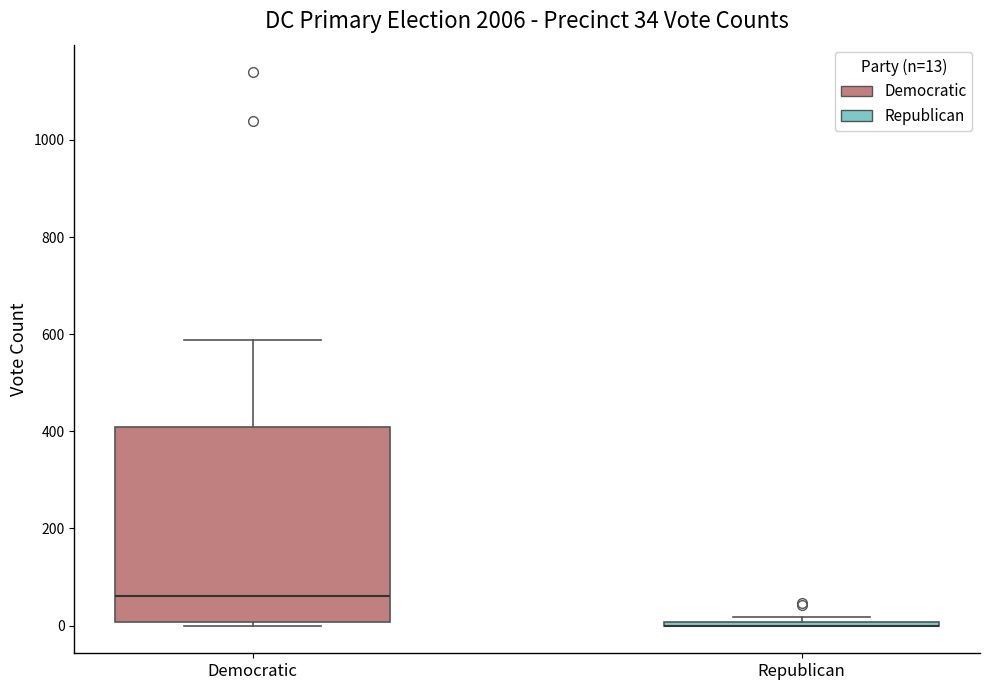

Comparing the boxes themselves (not the whiskers), which one is the tallest?

Democratic